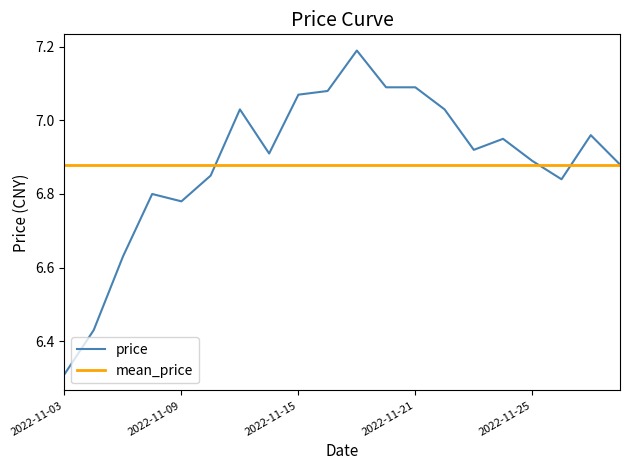

True or false: price and mean_price intersect in this chart.

True